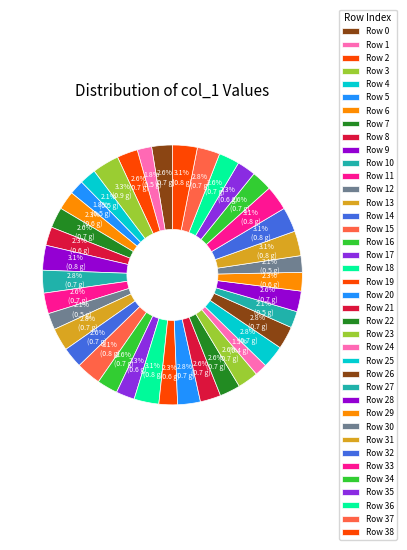

Count the number of slices in the pie.

39